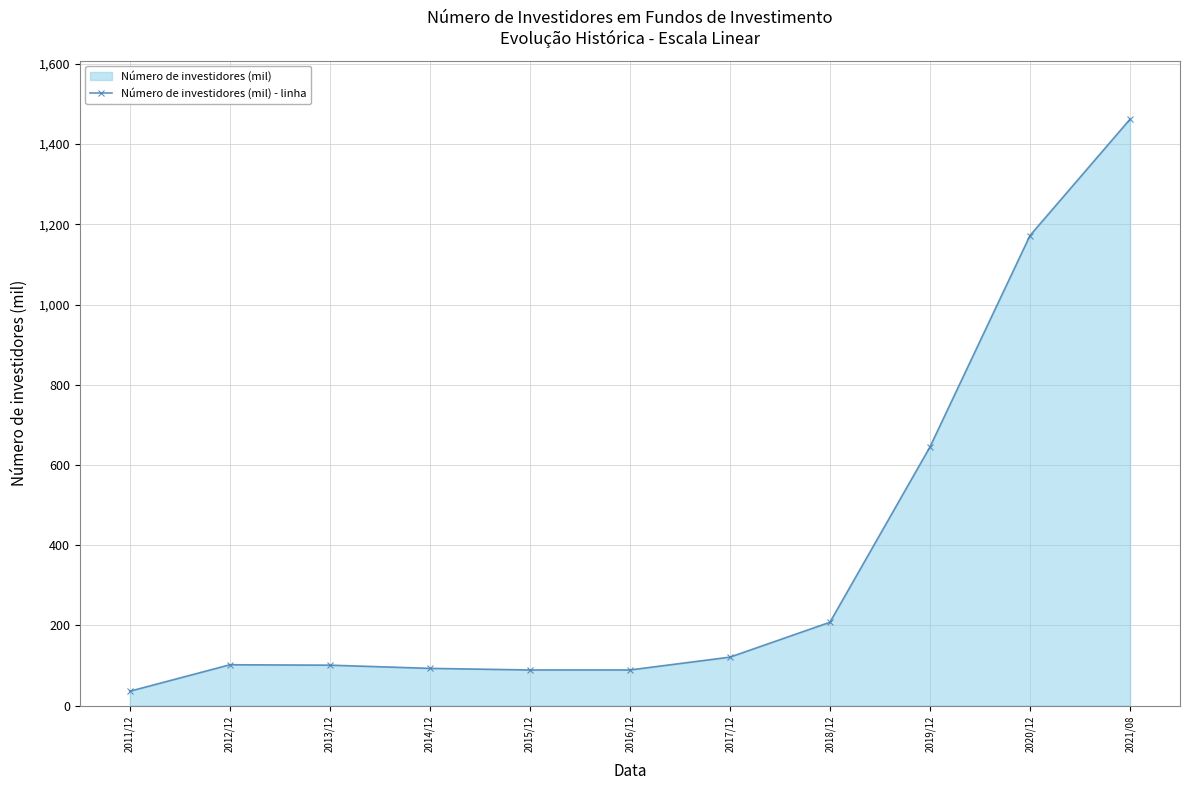

What is the sum of all values?

4118